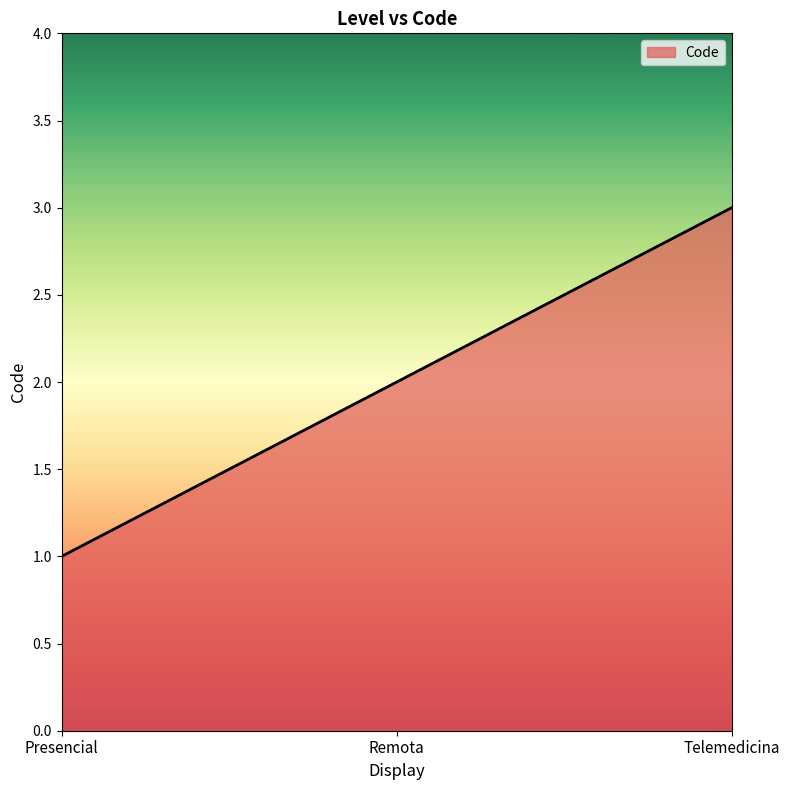

Does the chart display data point markers on the line(s)?

No